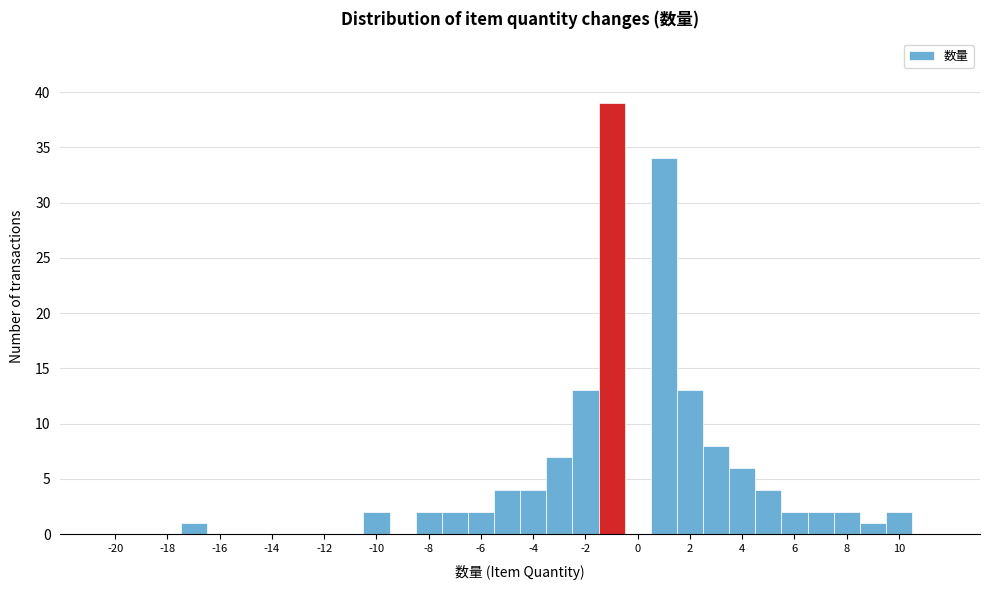

What is the height of the bar covering -3.5 to -2.5 on the x-axis? Neither the bar edges nor the heights are printed on the chart, so give them approximately, as read against the axes.

7